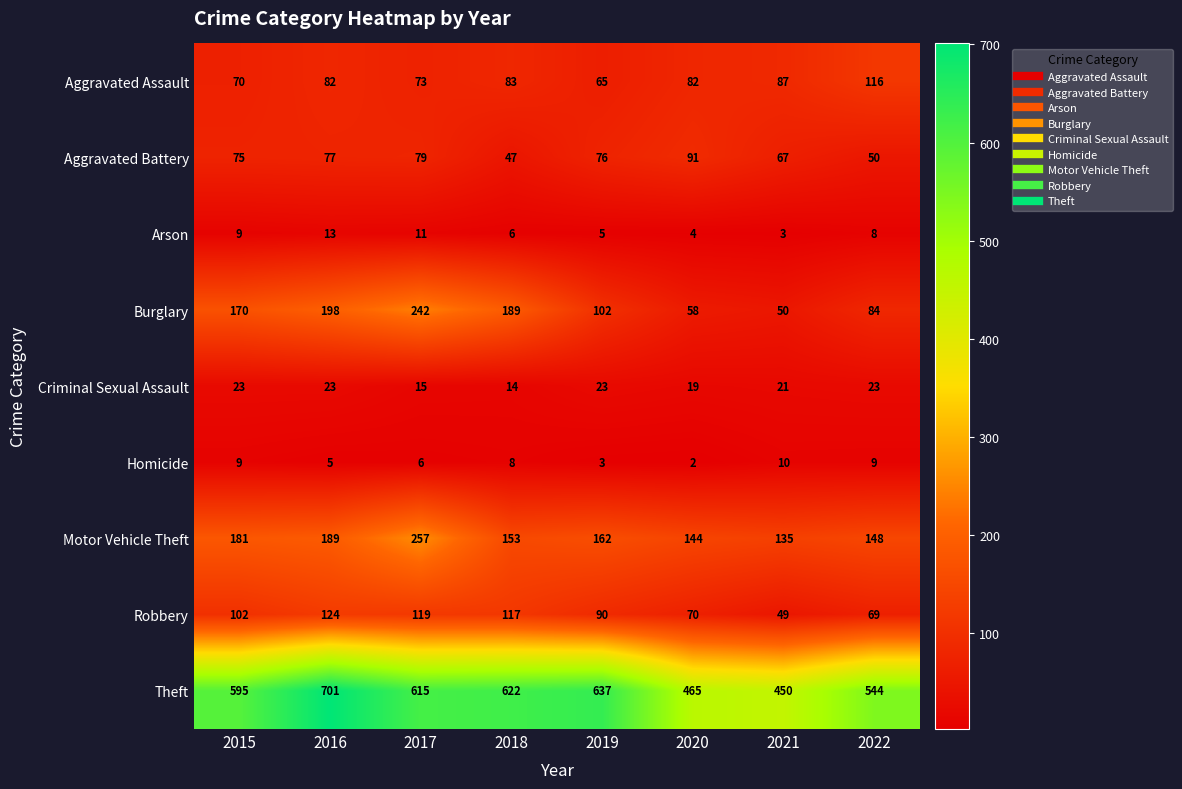

Which series has the largest total across all categories?

Theft